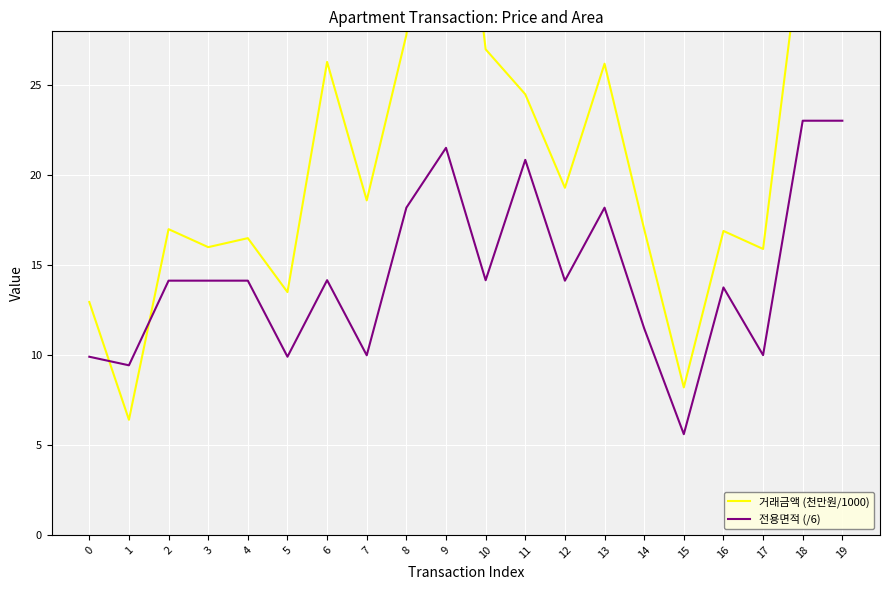

Rank the categories by 전용면적 (/6) value from lowest to highest.

15, 1, 0, 5, 7, 17, 14, 16, 12, 2, 3, 4, 10, 6, 8, 13, 11, 9, 18, 19